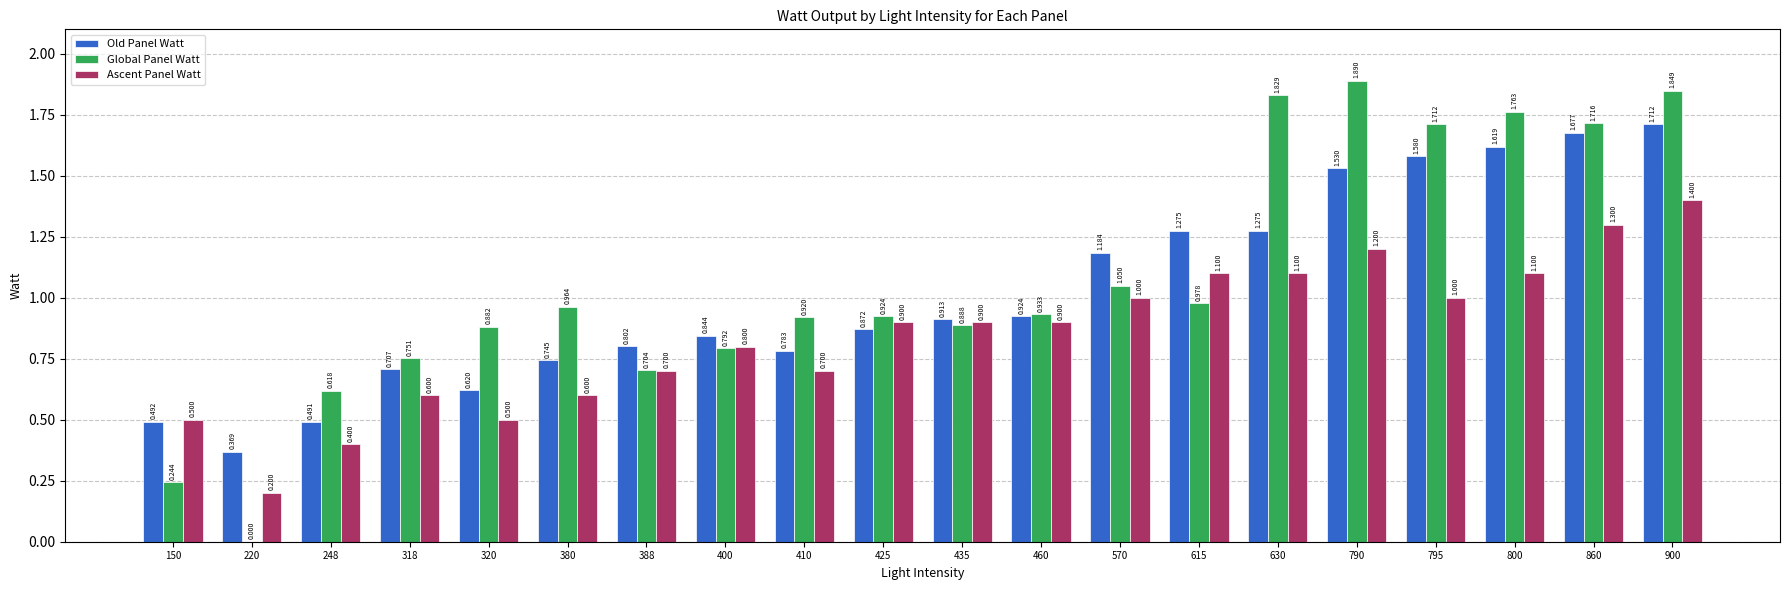

Between 220 and 435, which series saw the biggest shift?

Global Panel Watt